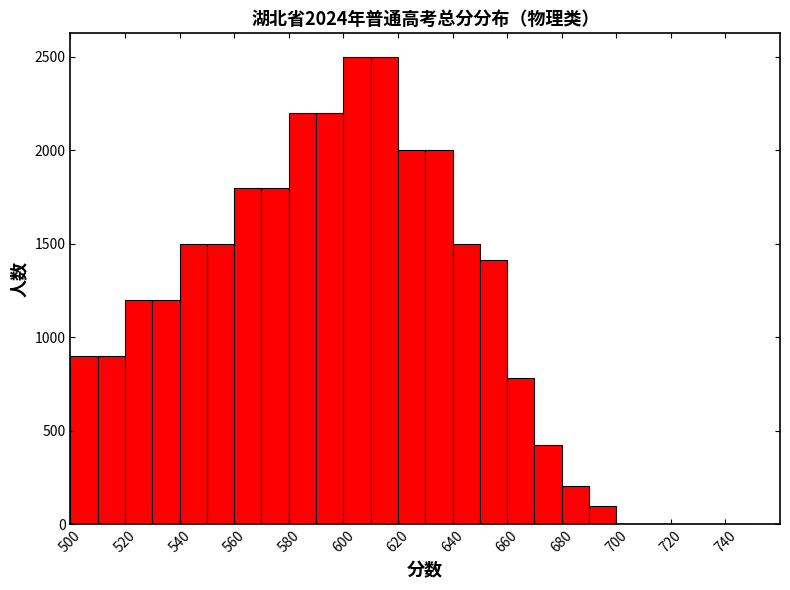

Reading left to right, transcribe this chart: for each bar, give the range it covers on the x-axis and its height. The values are not printed on the chart, so give them approximately, as read against the axis.

500 to 510: 900
510 to 520: 900
520 to 530: 1200
530 to 540: 1200
540 to 550: 1500
550 to 560: 1500
560 to 570: 1800
570 to 580: 1800
580 to 590: 2200
590 to 600: 2200
600 to 610: 2500
610 to 620: 2500
620 to 630: 2000
630 to 640: 2000
640 to 650: 1500
650 to 660: 1400
660 to 670: 800
670 to 680: 450
680 to 690: 200
690 to 700: 100
700 to 710: 0
710 to 720: 0
720 to 730: 0
730 to 740: 0
740 to 750: 0